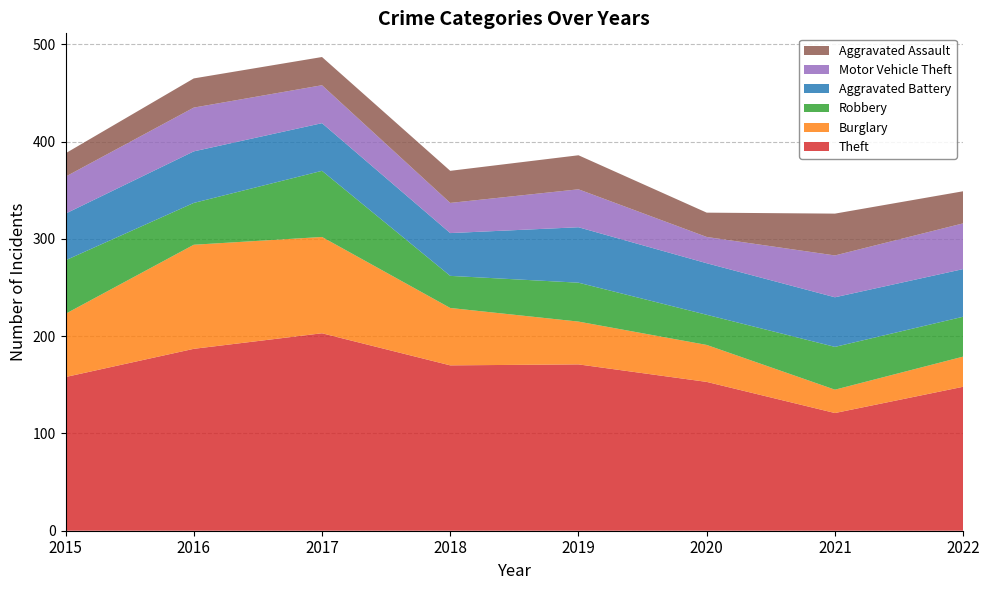

Reading left to right, transcribe all the data shown in this chart.

Theft: 2015=158	2016=187	2017=203	2018=170	2019=171	2020=153	2021=121	2022=148
Burglary: 2015=65	2016=107	2017=99	2018=59	2019=44	2020=38	2021=24	2022=31
Robbery: 2015=55	2016=43	2017=68	2018=33	2019=40	2020=31	2021=44	2022=41
Aggravated Battery: 2015=48	2016=53	2017=49	2018=44	2019=57	2020=53	2021=51	2022=49
Motor Vehicle Theft: 2015=38	2016=45	2017=39	2018=31	2019=39	2020=27	2021=43	2022=47
Aggravated Assault: 2015=24	2016=30	2017=29	2018=33	2019=35	2020=25	2021=43	2022=33